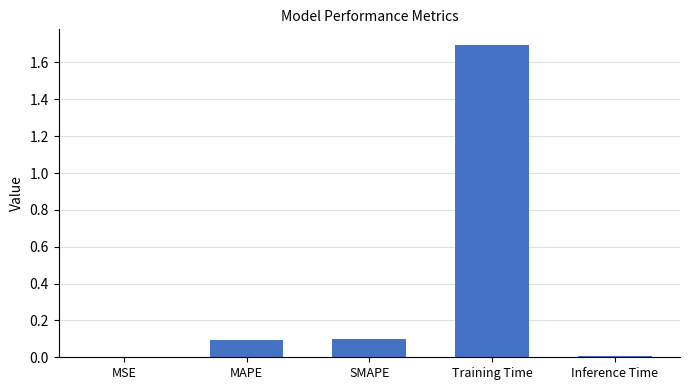

What is the maximum value shown in the chart?

1.7